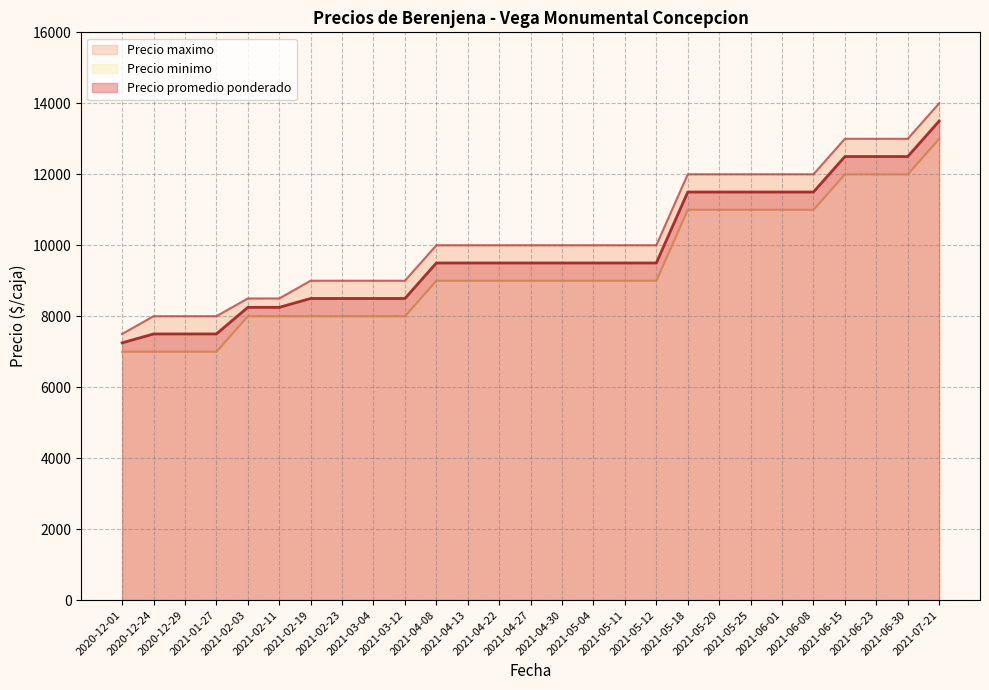

What is the average value of the Precio promedio ponderado series?

9806